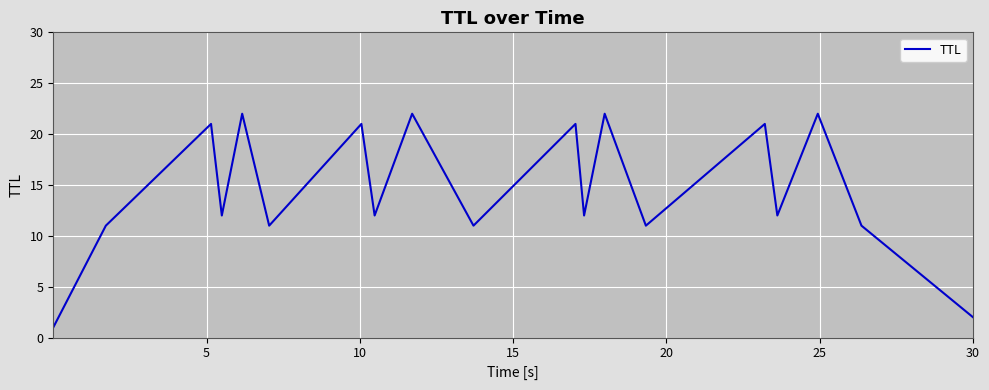

What is the difference between the maximum and minimum values?

21